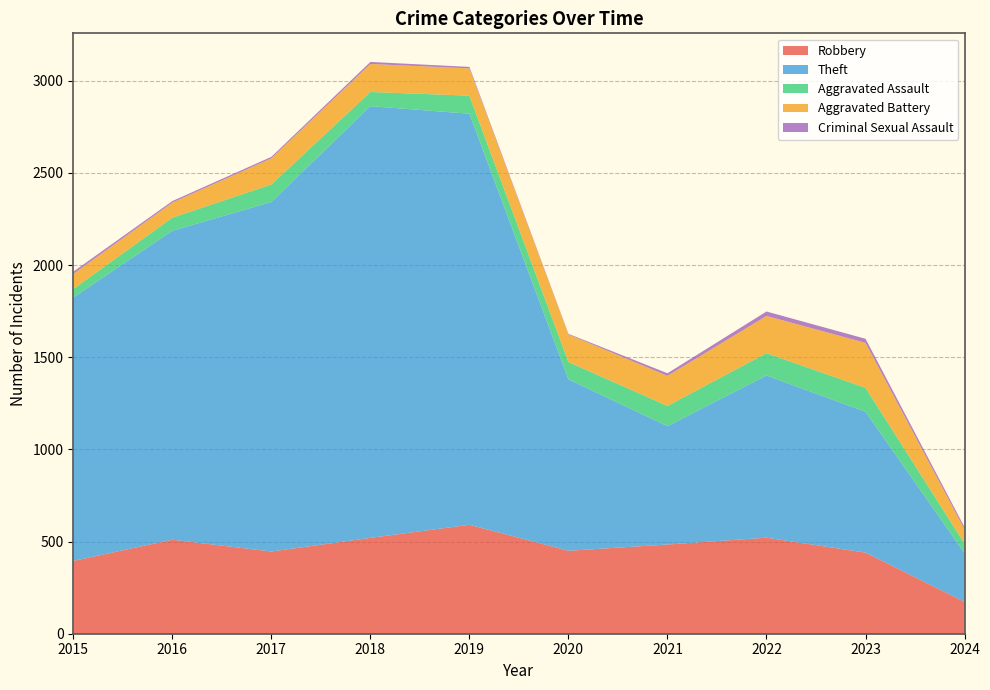

Reading left to right, extract all data points from this chart.

Robbery: 2015=395	2016=510	2017=446	2018=520	2019=591	2020=450	2021=484	2022=521	2023=440	2024=173
Theft: 2015=1429	2016=1676	2017=1896	2018=2342	2019=2230	2020=930	2021=642	2022=880	2023=764	2024=264
Aggravated Assault: 2015=46	2016=71	2017=95	2018=77	2019=98	2020=94	2021=110	2022=121	2023=130	2024=52
Aggravated Battery: 2015=82	2016=82	2017=142	2018=152	2019=148	2020=150	2021=163	2022=202	2023=244	2024=77
Criminal Sexual Assault: 2015=12	2016=8	2017=8	2018=11	2019=8	2020=3	2021=14	2022=24	2023=22	2024=12